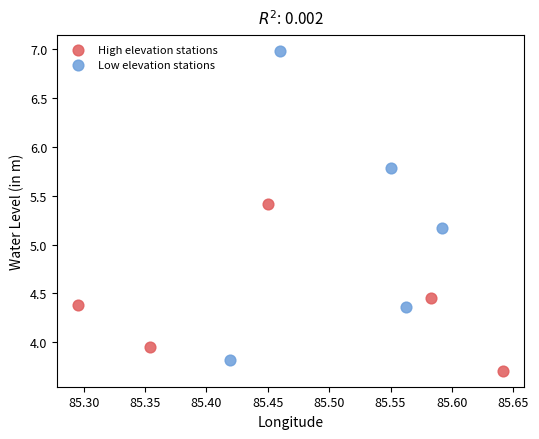

Which series has the widest spread of Y values?

Low elevation stations